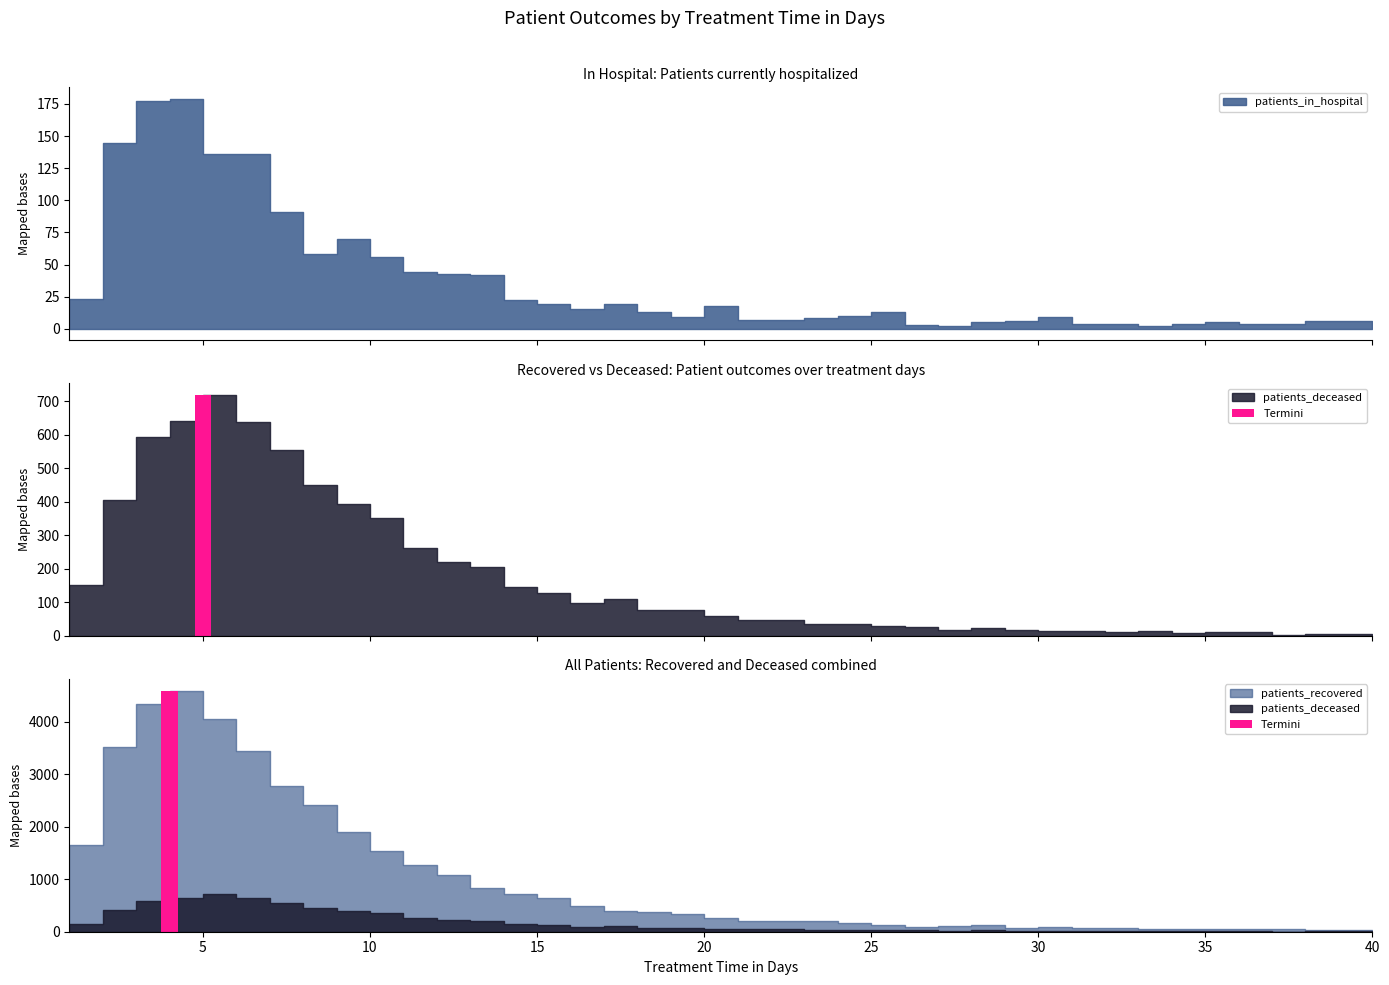

Where is patients_recovered nearest to the value 2309?

8